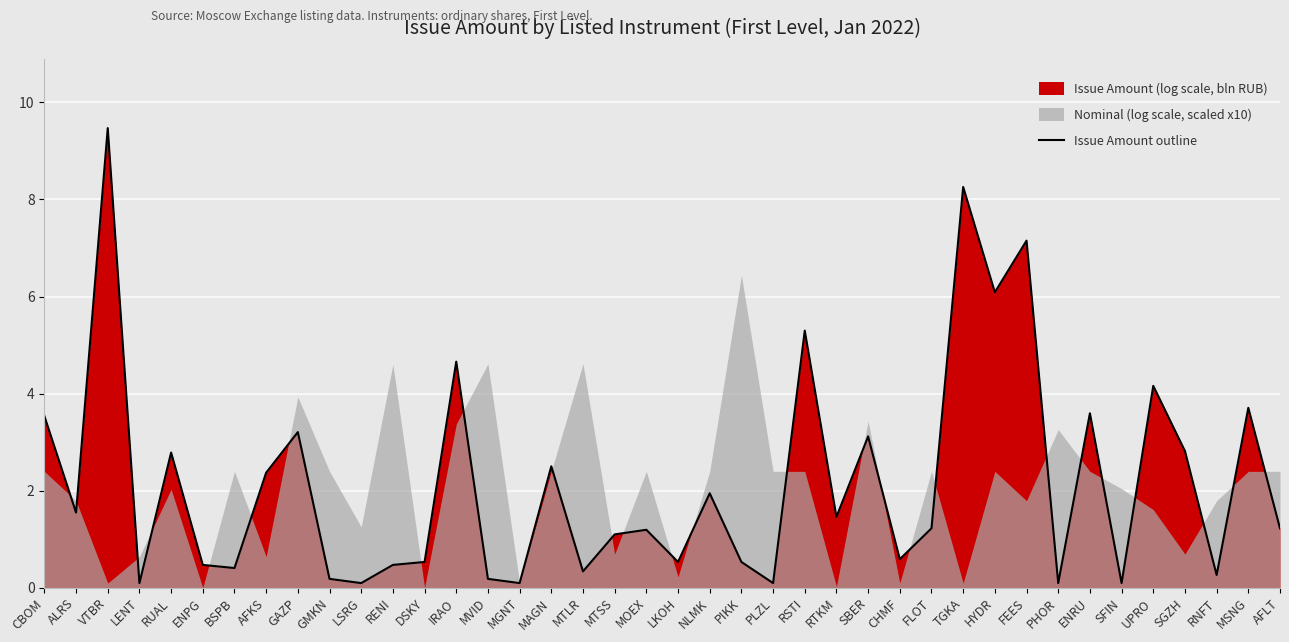

True or false: Issue Amount outline has a value of 1.3 at CBOM.

False